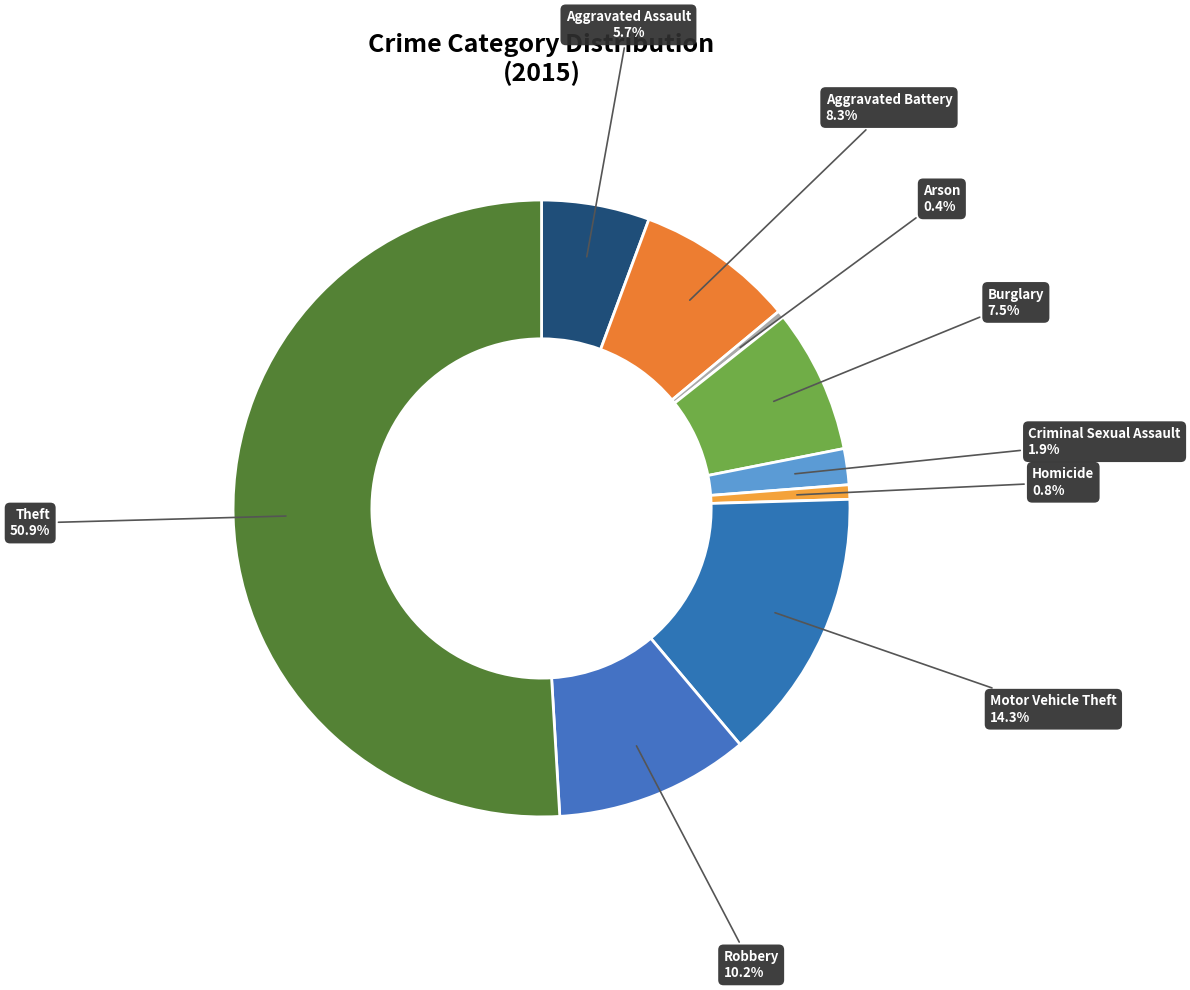

What portion of the pie excludes Motor Vehicle Theft?

85.7%